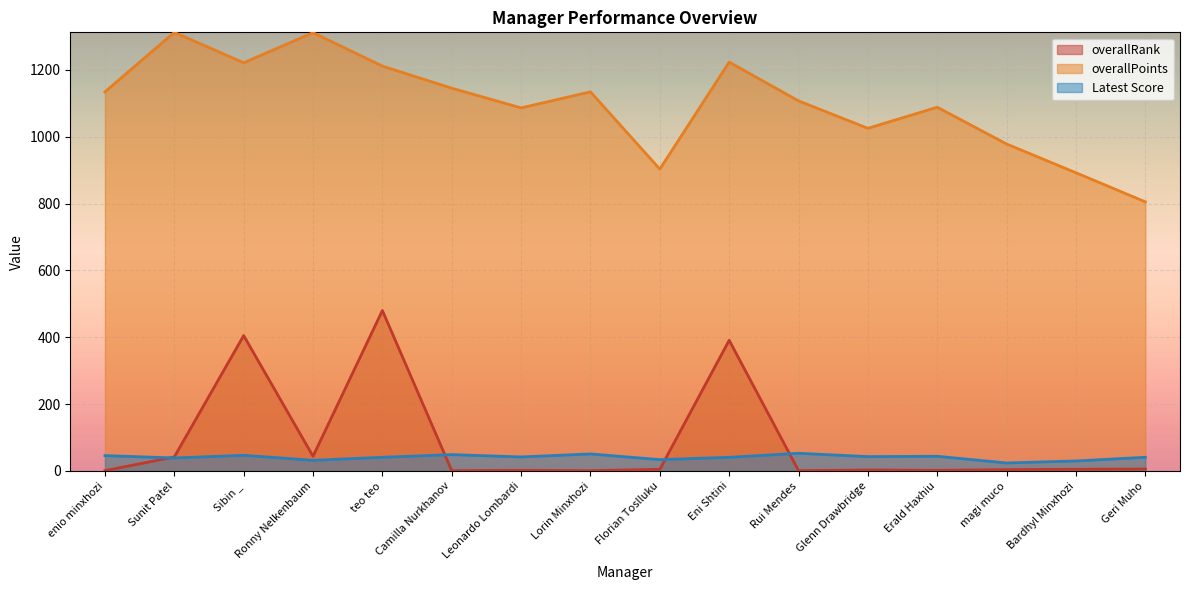

Does the chart display data point markers on the line(s)?

No